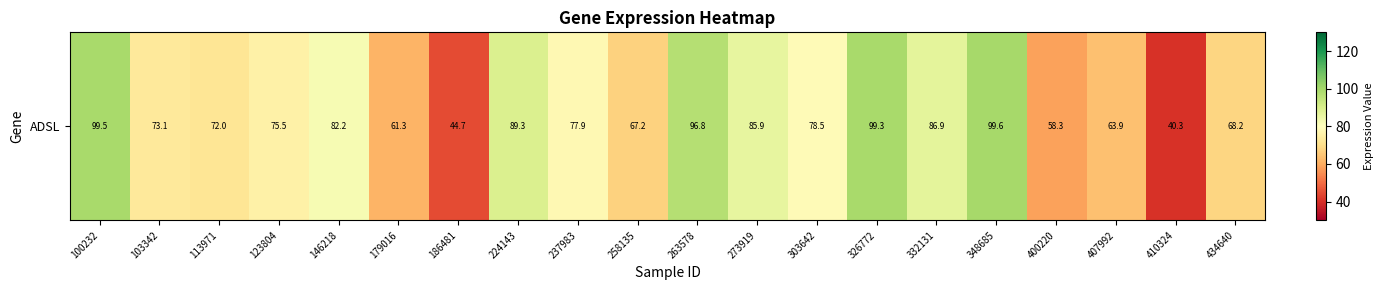

Count the number of values greater than 77.

10